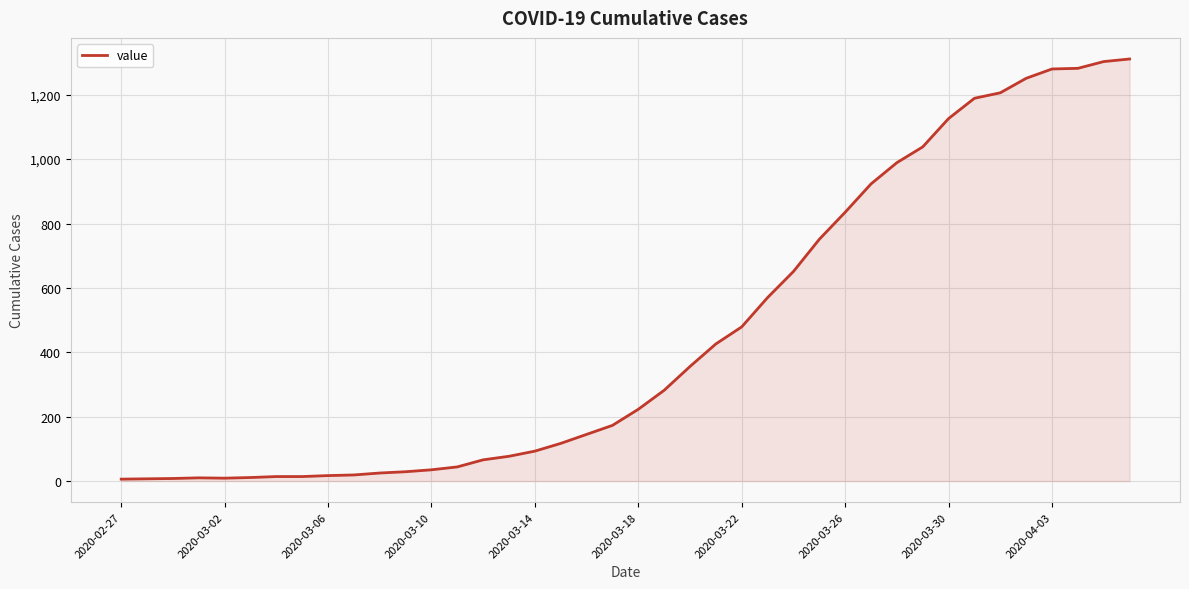

What is the maximum value shown in the chart?

1311